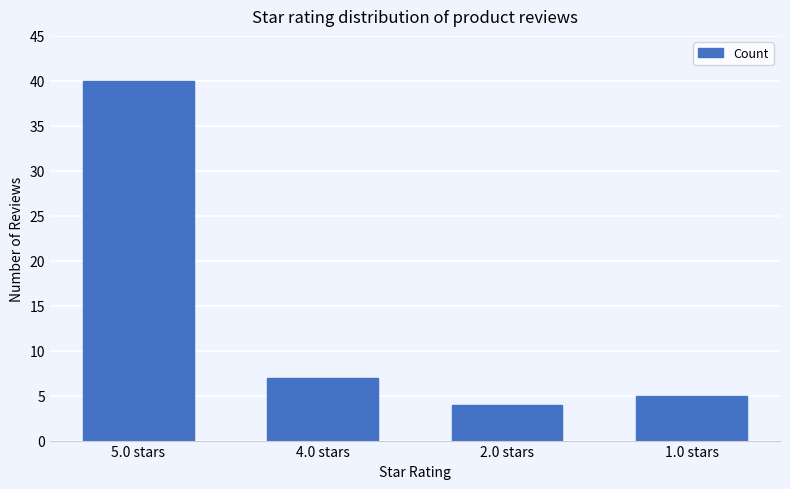

Does the chart contain stacked bars?

No